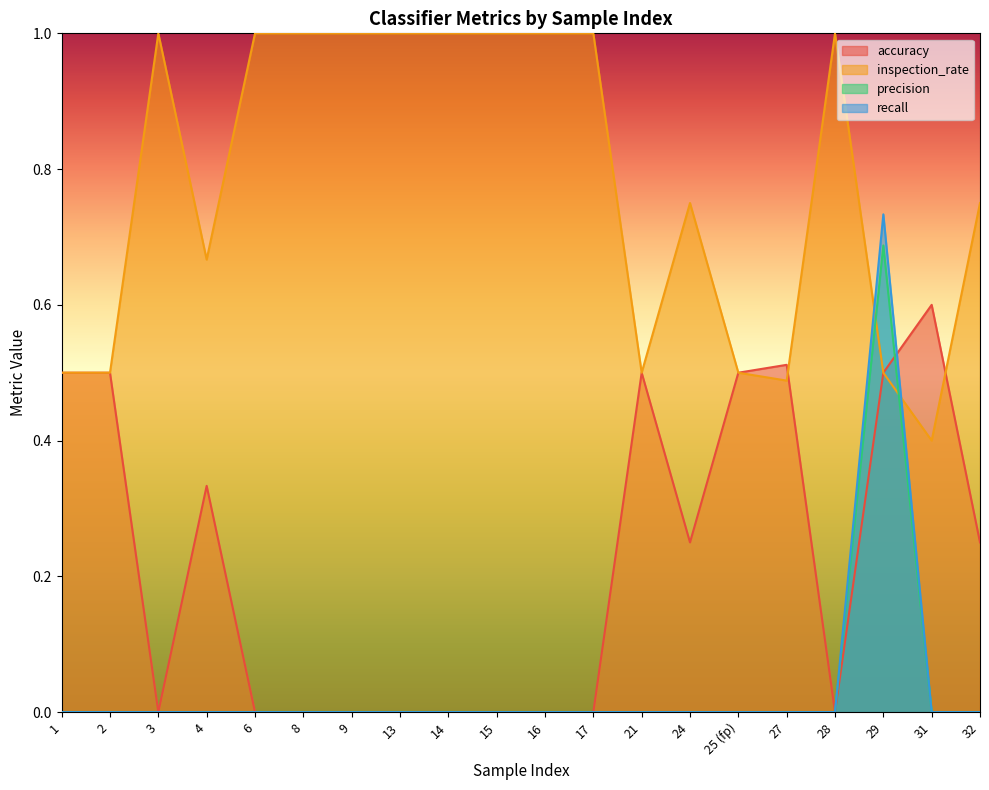

How many interior local valleys does the accuracy series have?

3